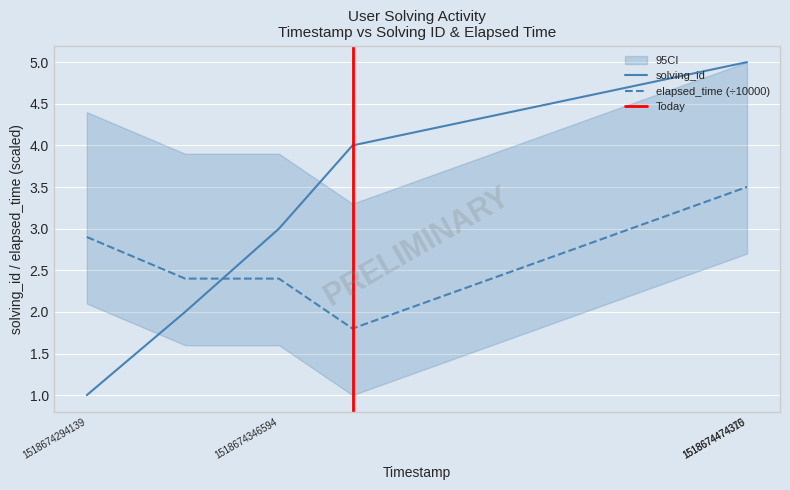

What is the average value of the solving_id series?

3.6